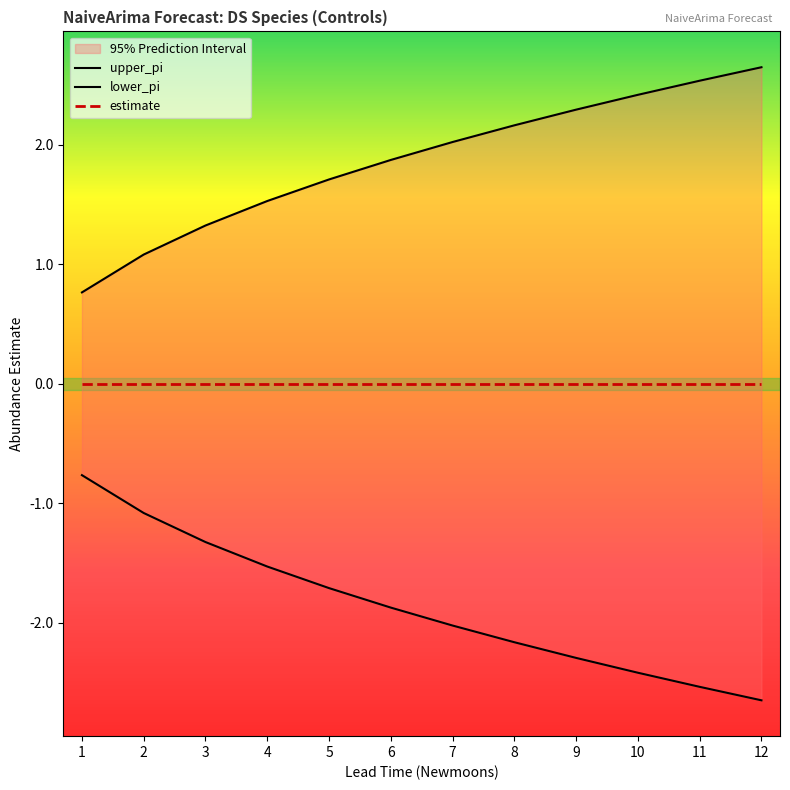

Which series changed the most between 3 and 12?

upper_pi